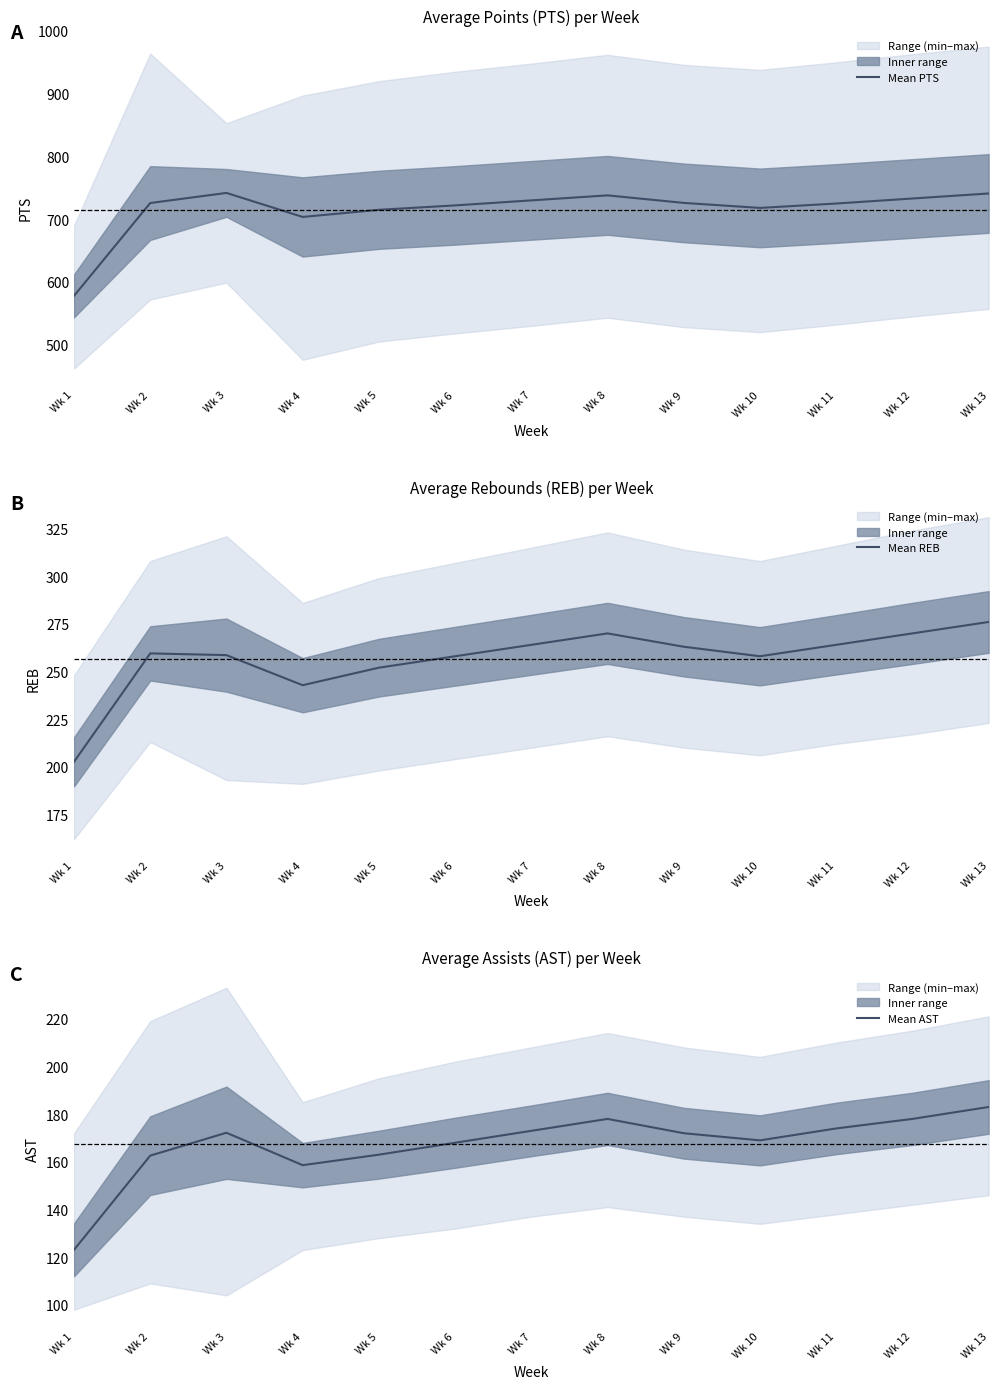

What is the value of the Mean PTS point at the 9th from the left?

726.0